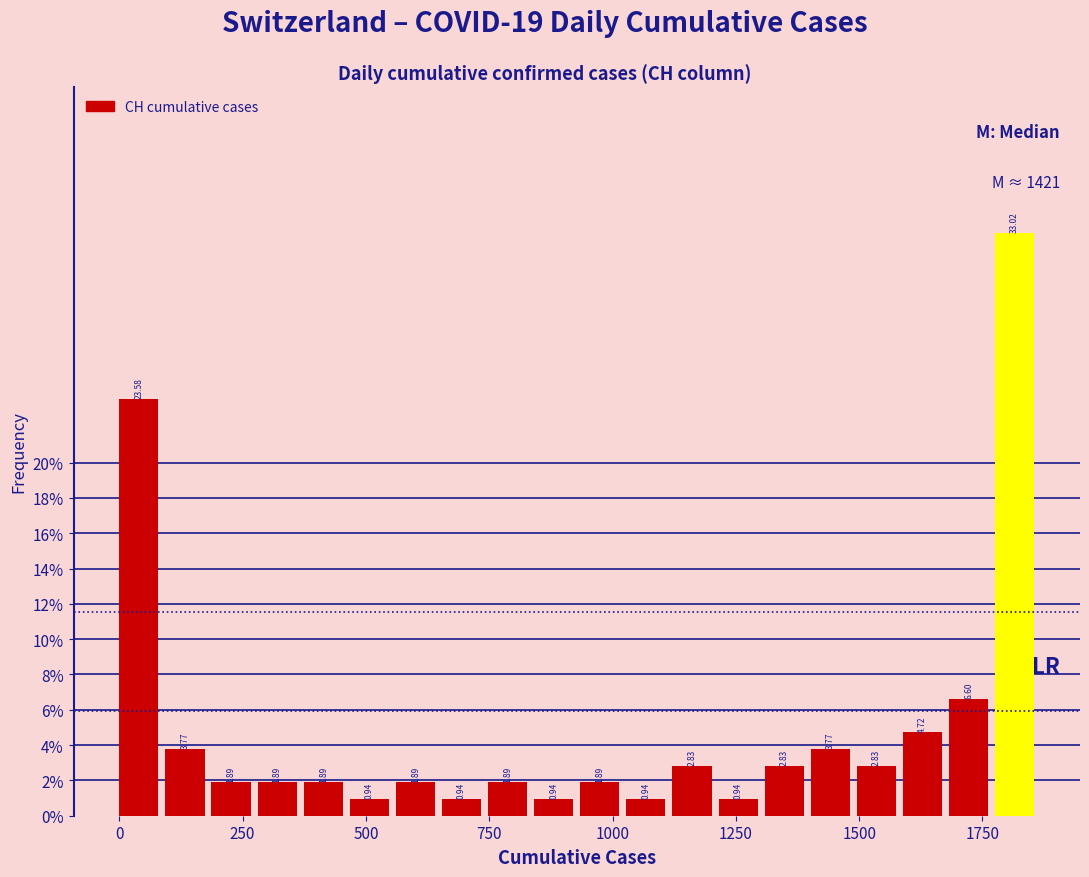

Read against the x-axis, roughly where is the centre of the tallest bar?

1800